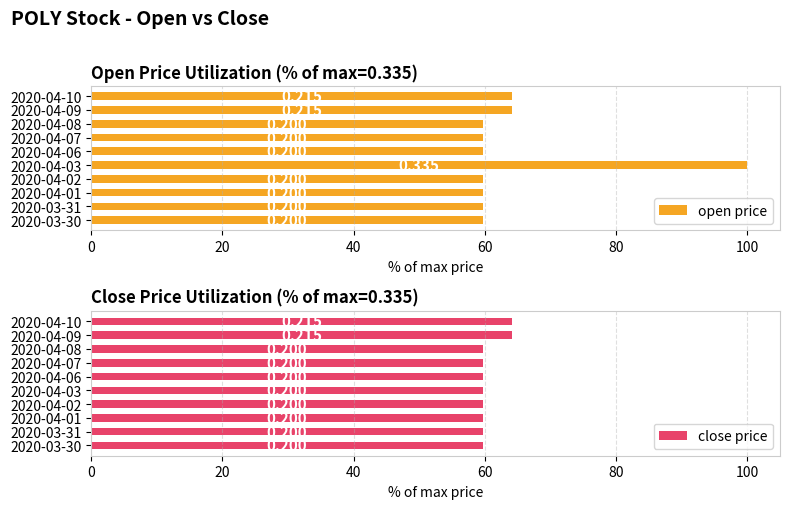

What is the label of the 7th bar from the right?

2020-04-02